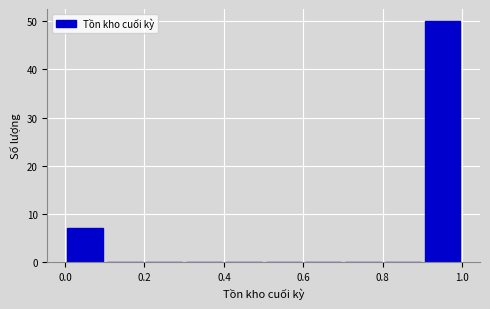

What is the height of the bar covering 0.0 to 0.1 on the x-axis? The values are not printed on the chart, so give them approximately, as read against the axis.

7